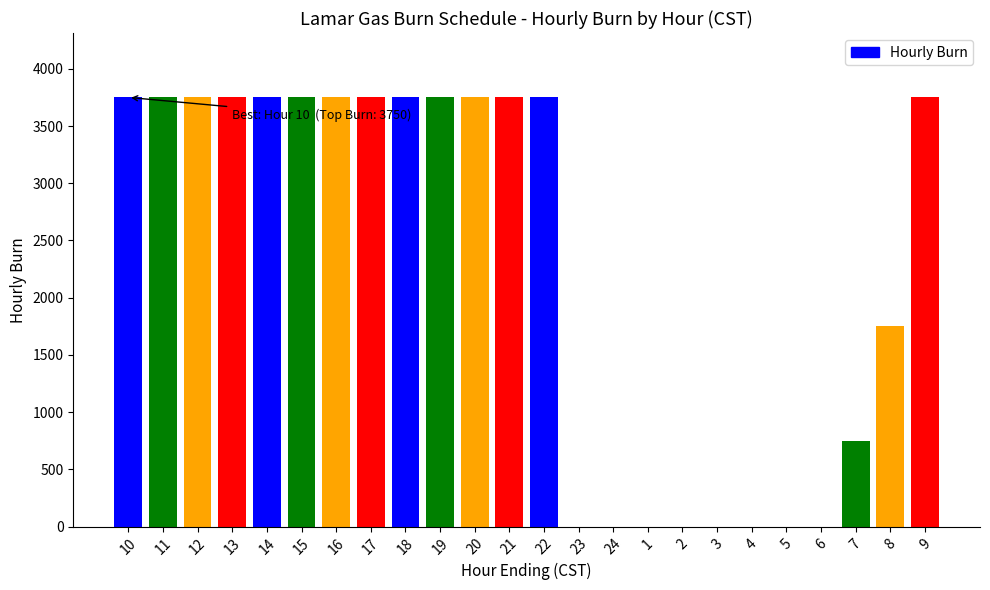

What is the ratio of the value at 21 to the value at 19?

1.0